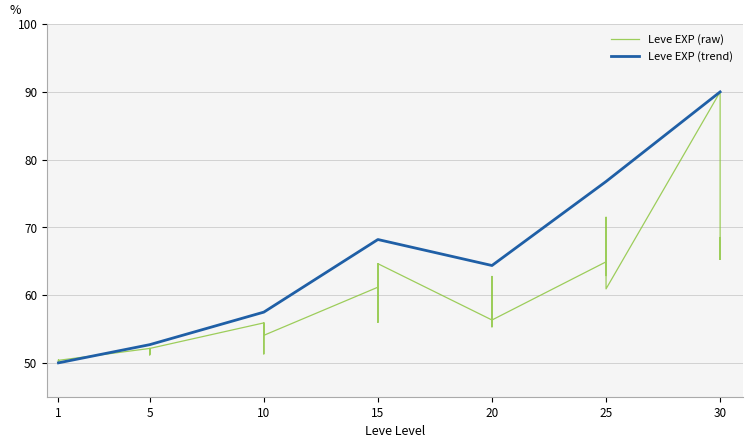

Is it true that the value at 25 is 122.9?

False